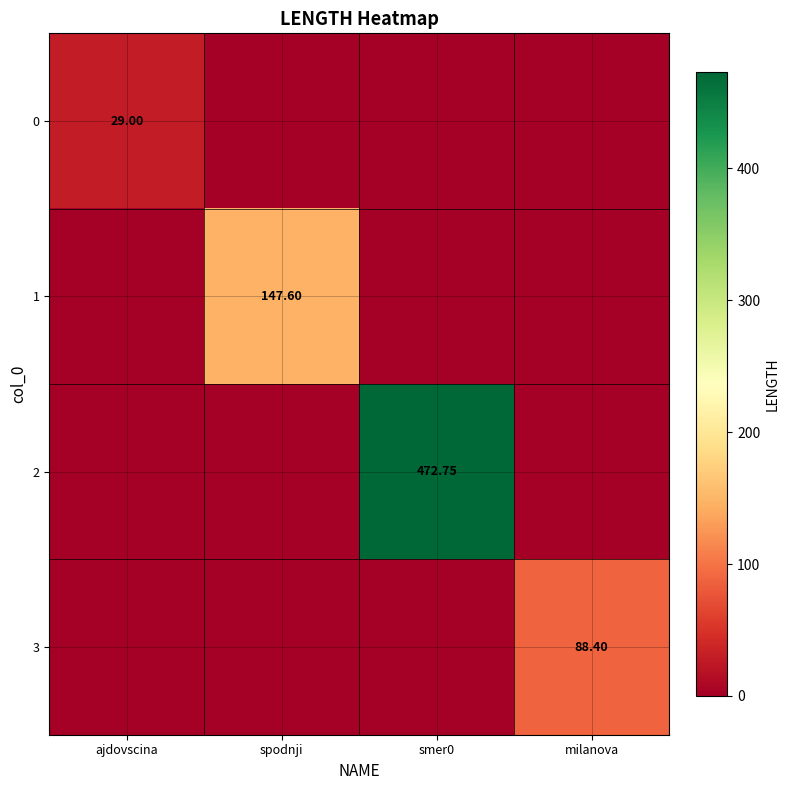

True or false: 2 has a value of 179.1 at milanova.

False